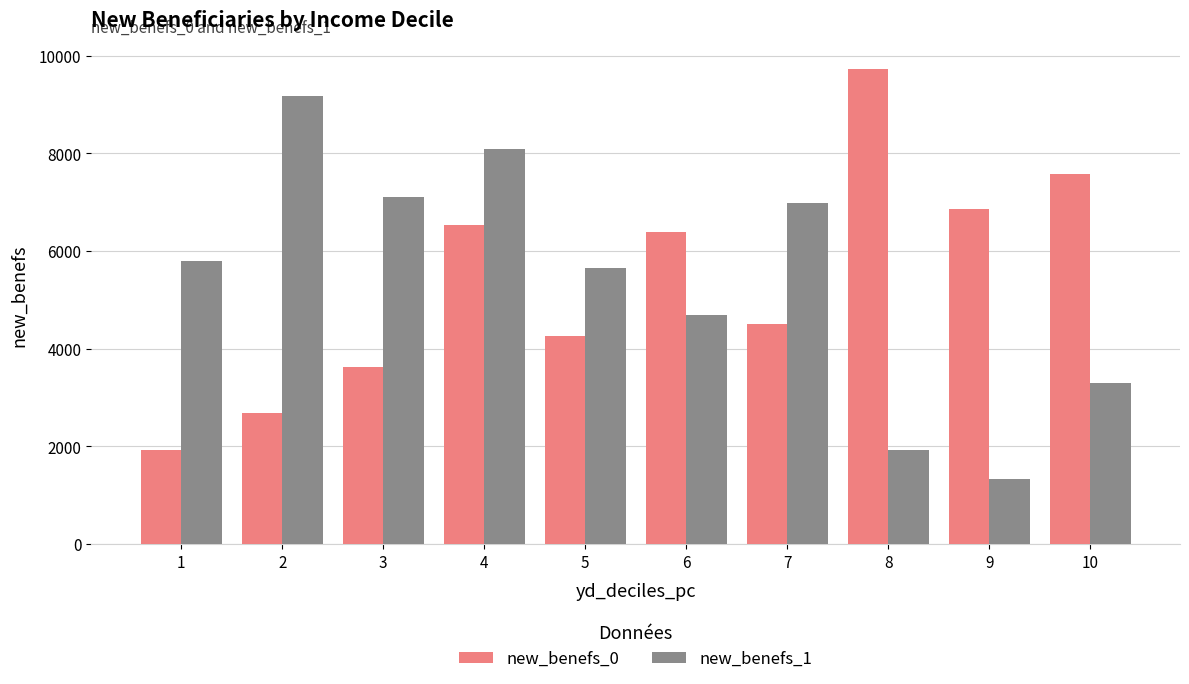

What is the difference between the highest and lowest values at 1?

3862.8